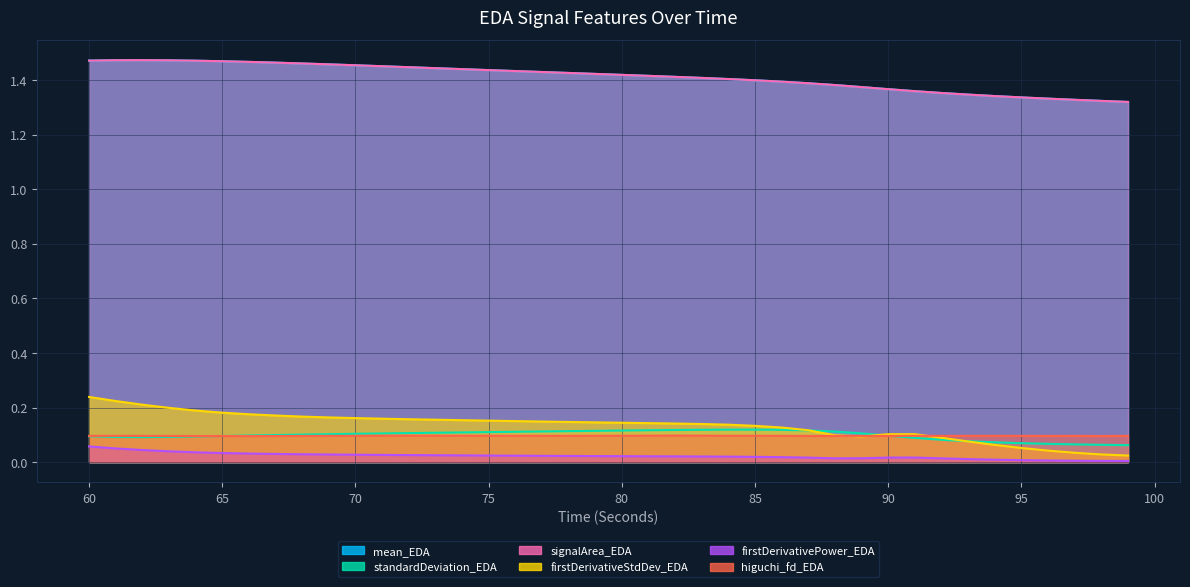

How many times do mean_EDA and signalArea_EDA cross each other?

1